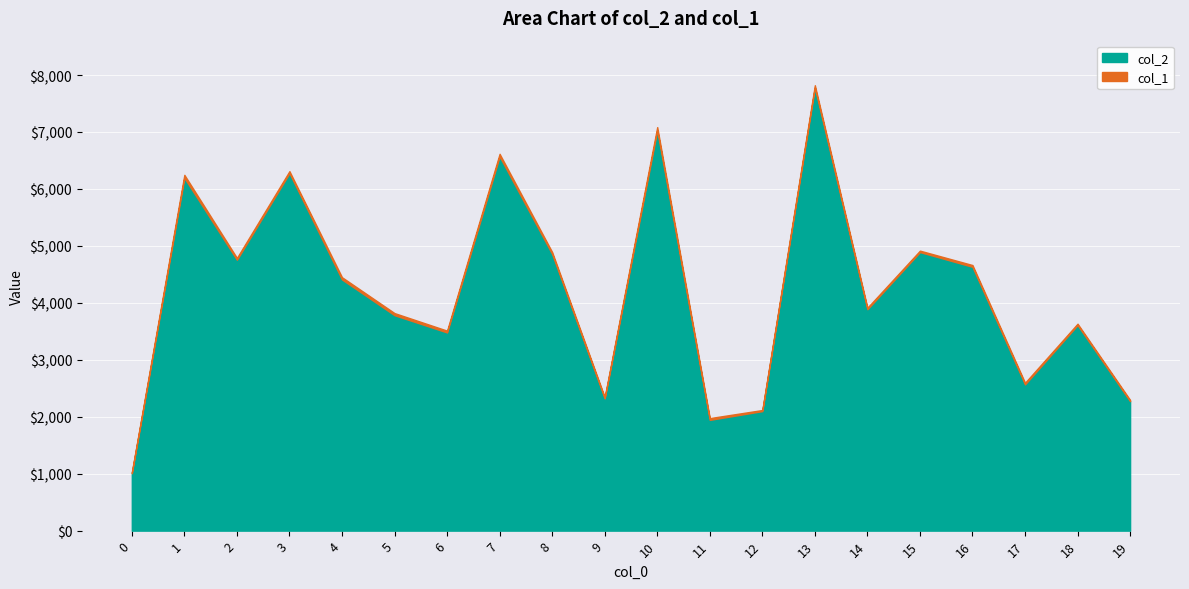

Approximately how many times larger is the value at 14 compared to 19?

1.7